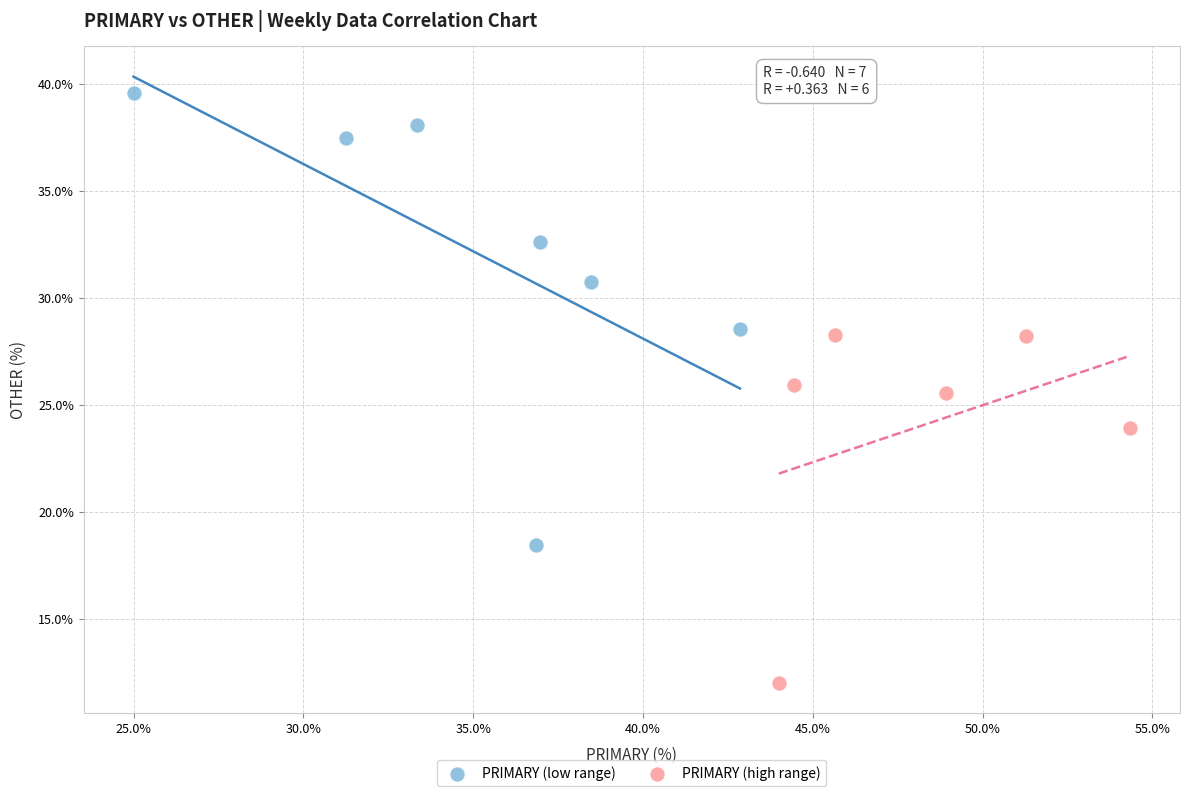

Which series has the largest Y range (max minus min)?

PRIMARY (low range)